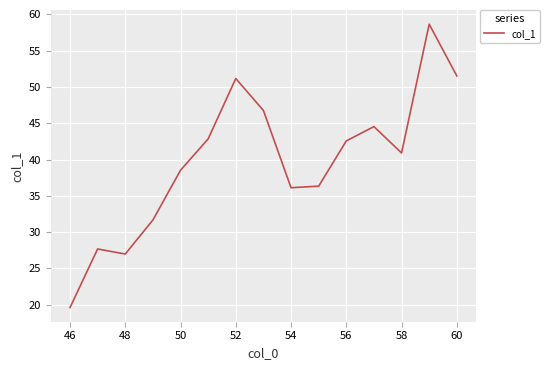

What is the difference between the maximum and minimum values?

39.1